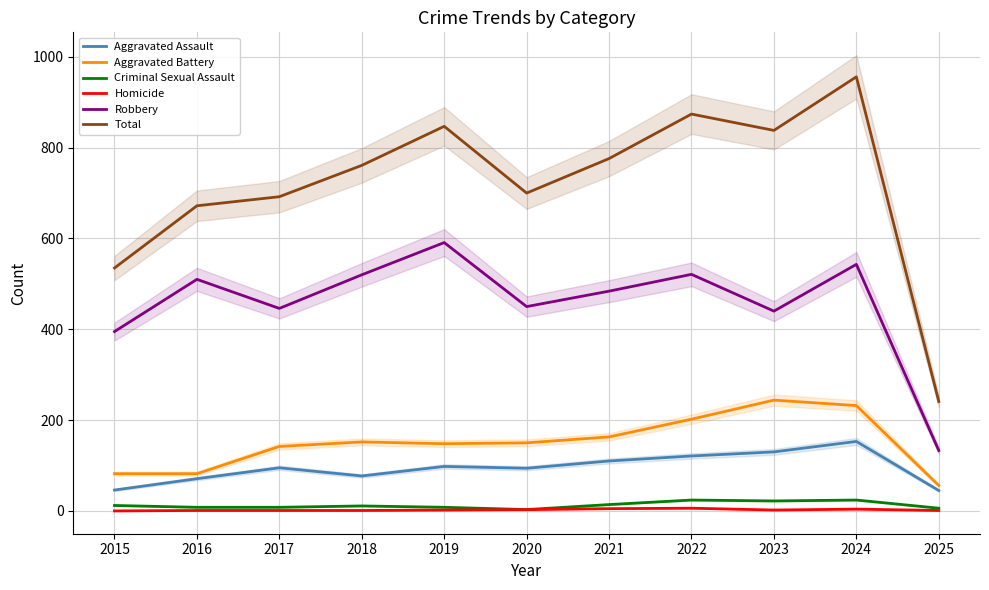

Between 2024 and 2025, which series saw the biggest shift?

Total